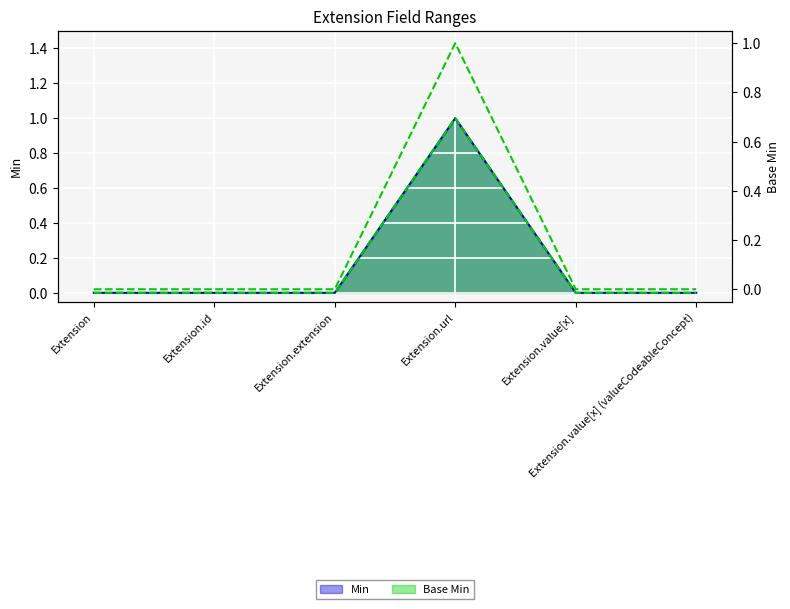

Reading left to right, what are all the values shown in this chart?

Extension=0	Extension.id=0	Extension.extension=0	Extension.url=1	Extension.value[x]=0	Extension.value[x] (valueCodeableConcept)=0